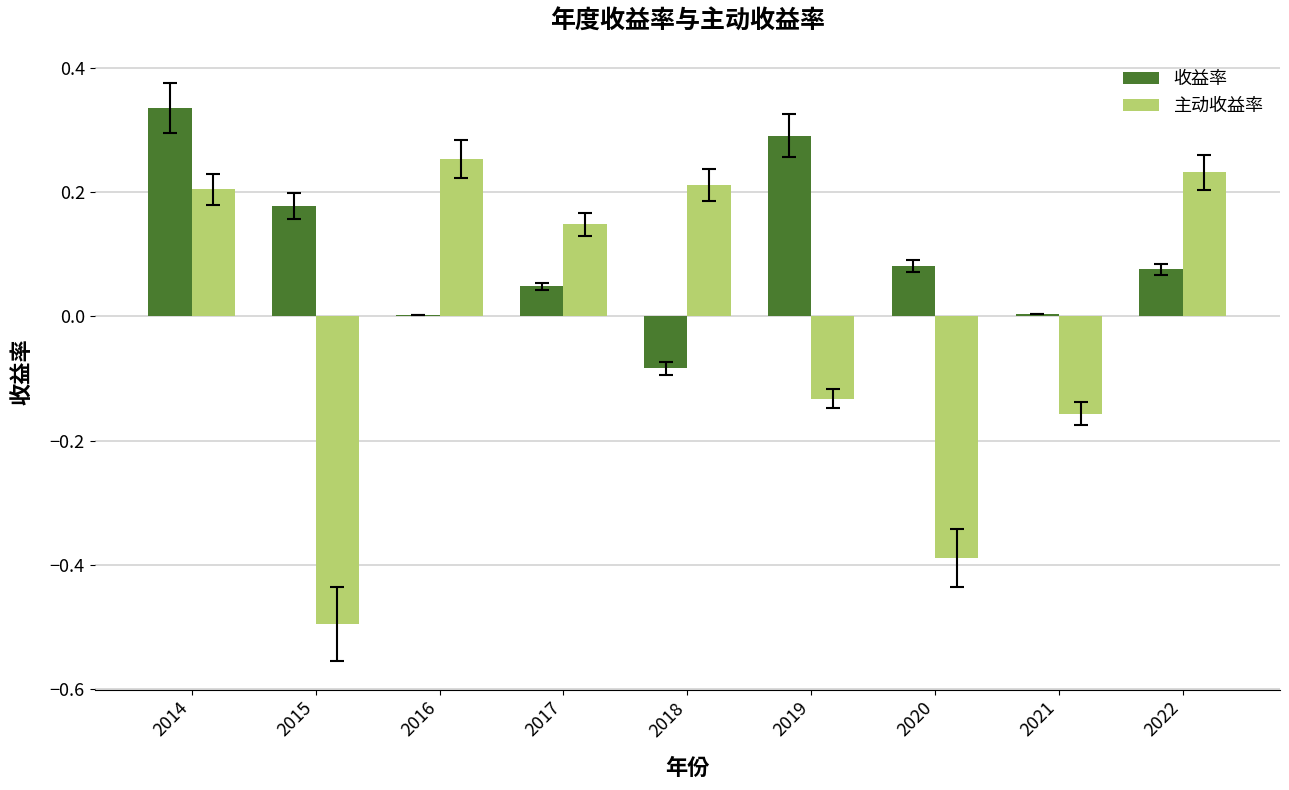

The value of 主动收益率 at 2018 is 0.2. True or false?

True